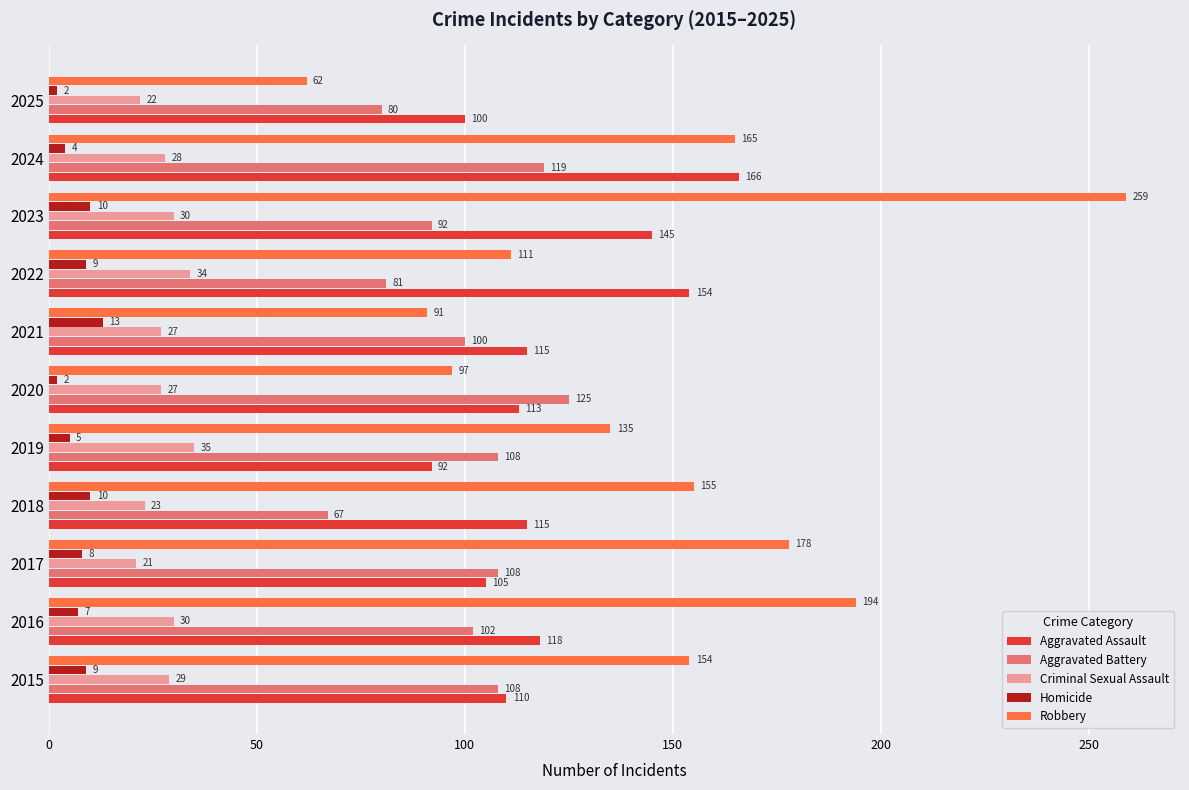

At which category does the chart reach its peak across all series?

2023